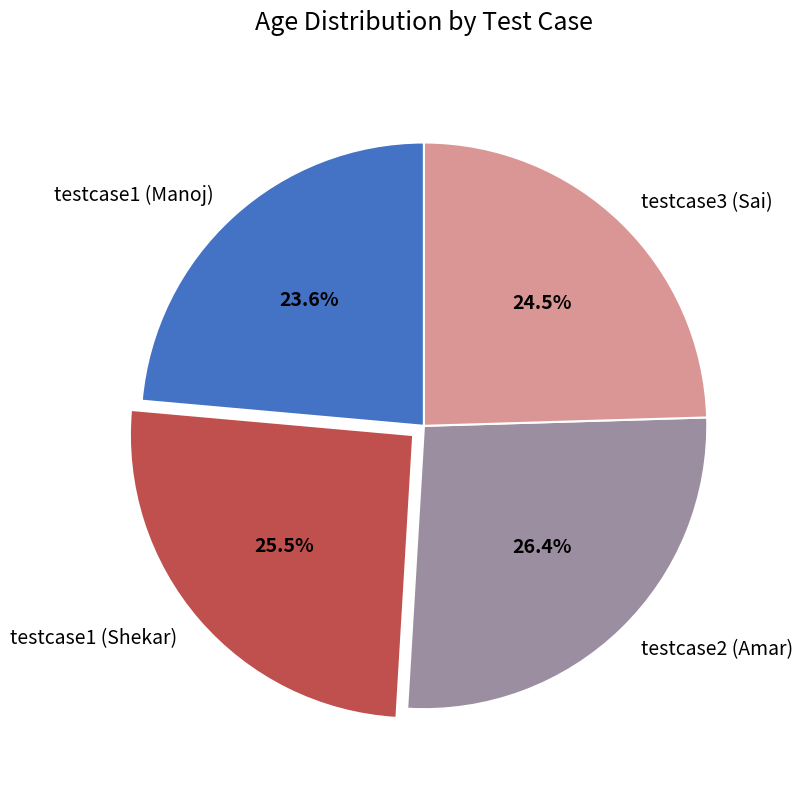

Which category has the smallest portion of the pie?

testcase1 (Manoj)